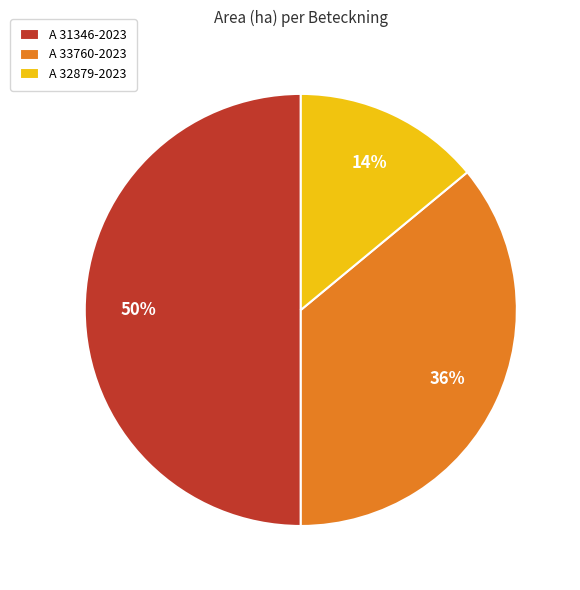

How many segments does this pie chart have?

3